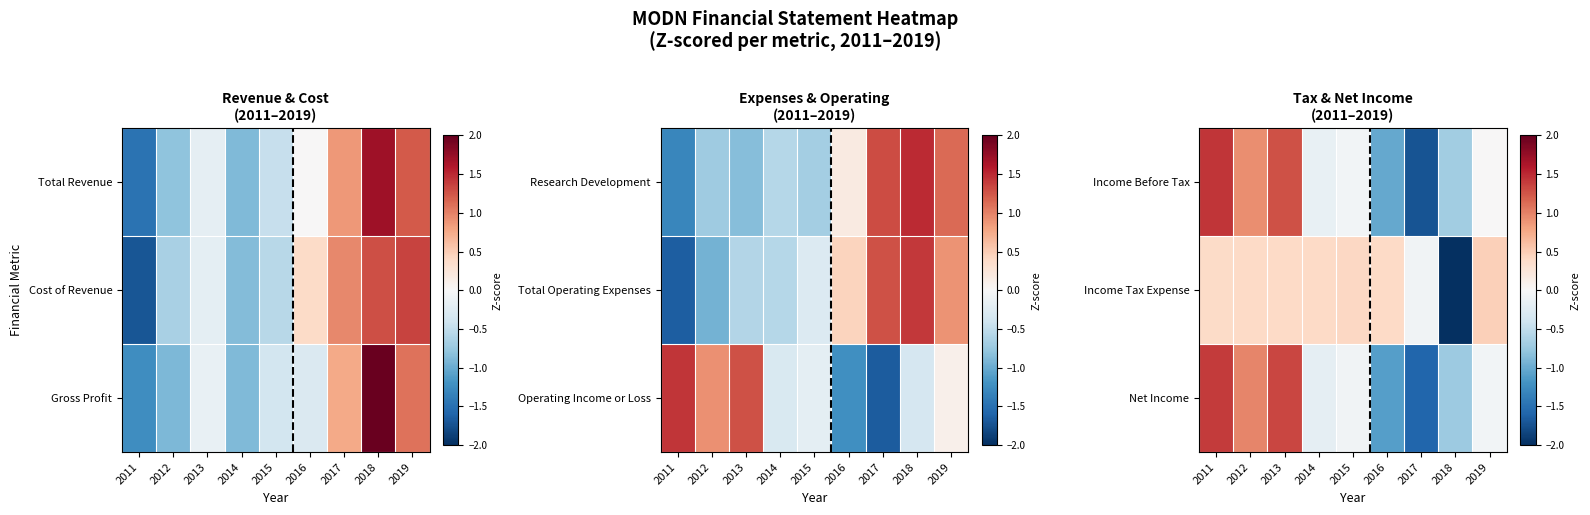

How many values in Net Income are below zero?

6